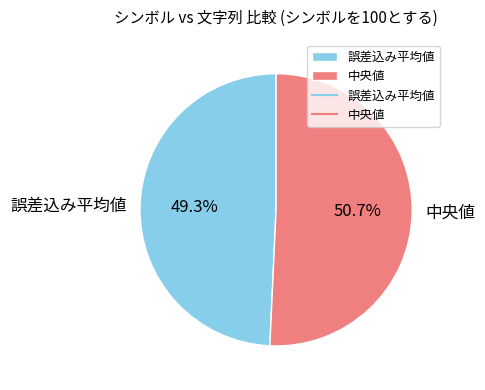

To the nearest percent, what is the difference between the 誤差込み平均値 and 中央値 slice percentages?

1%